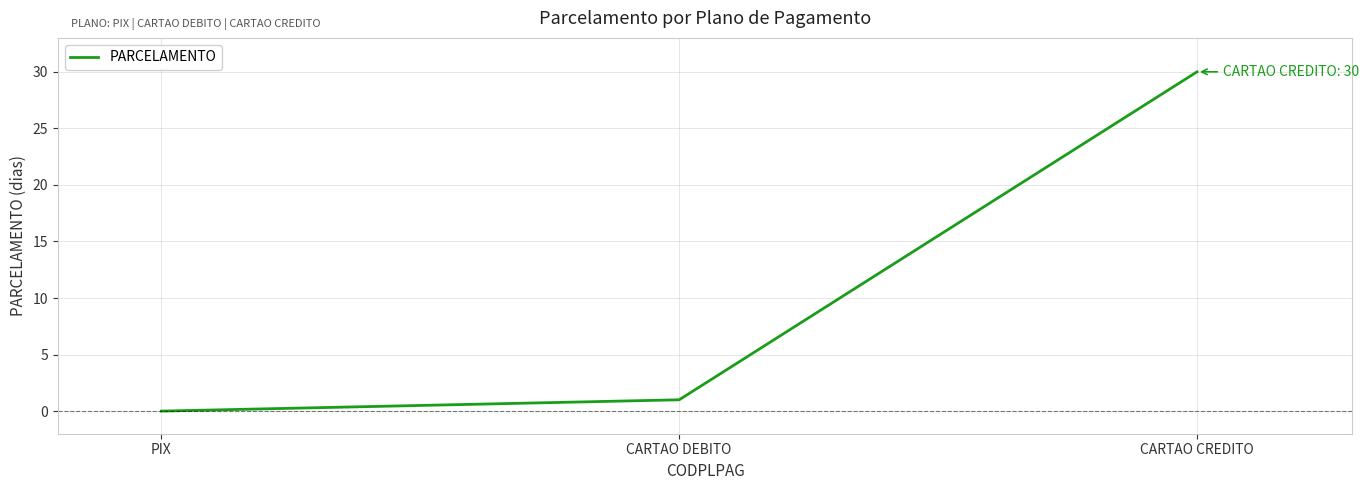

How many values are above zero?

2